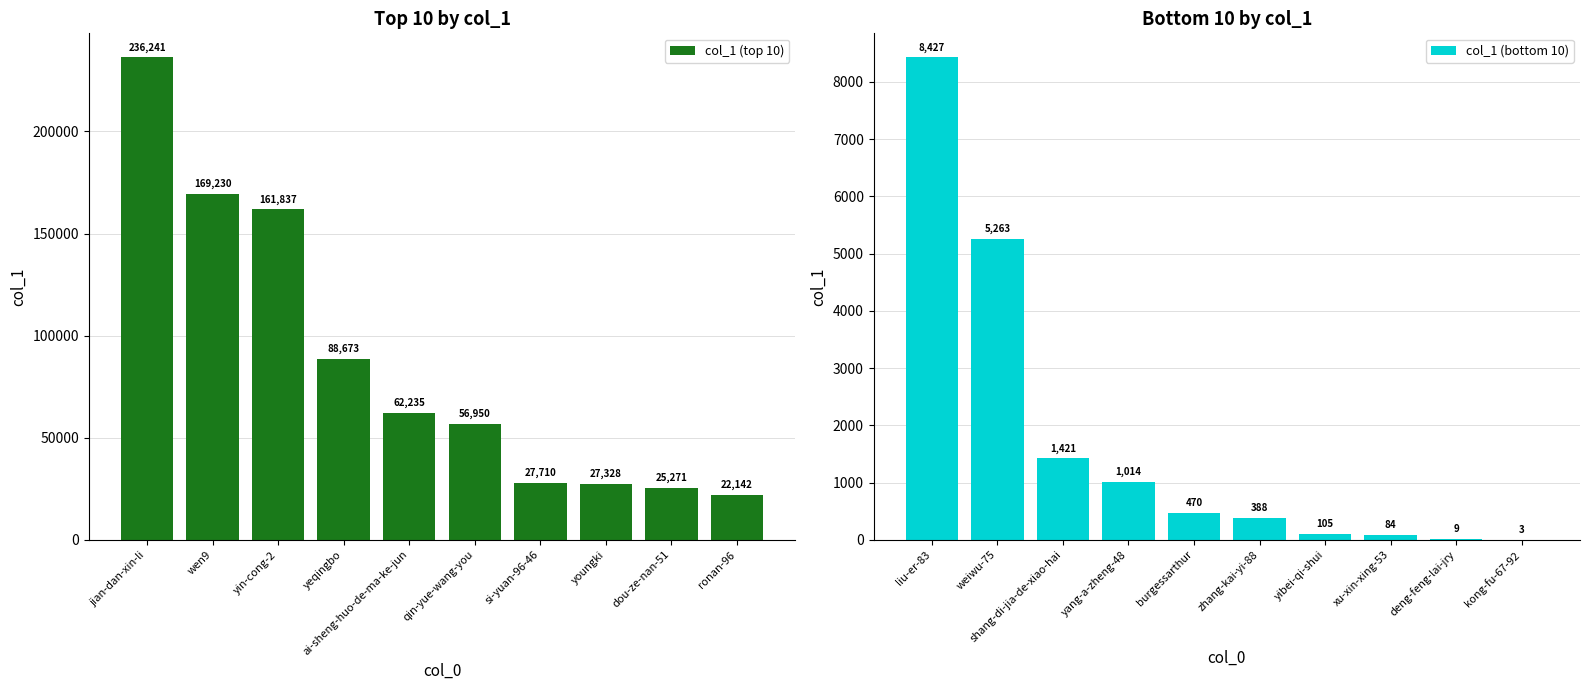

How many values in the col_1 (bottom 10) series exceed 470?

4